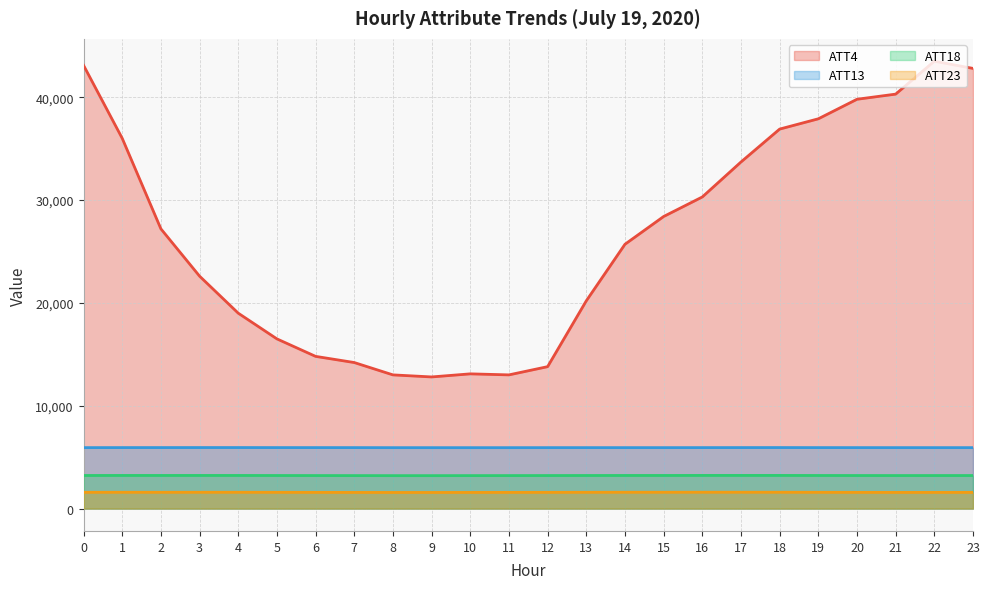

True or false: ATT4 and ATT23 intersect in this chart.

False